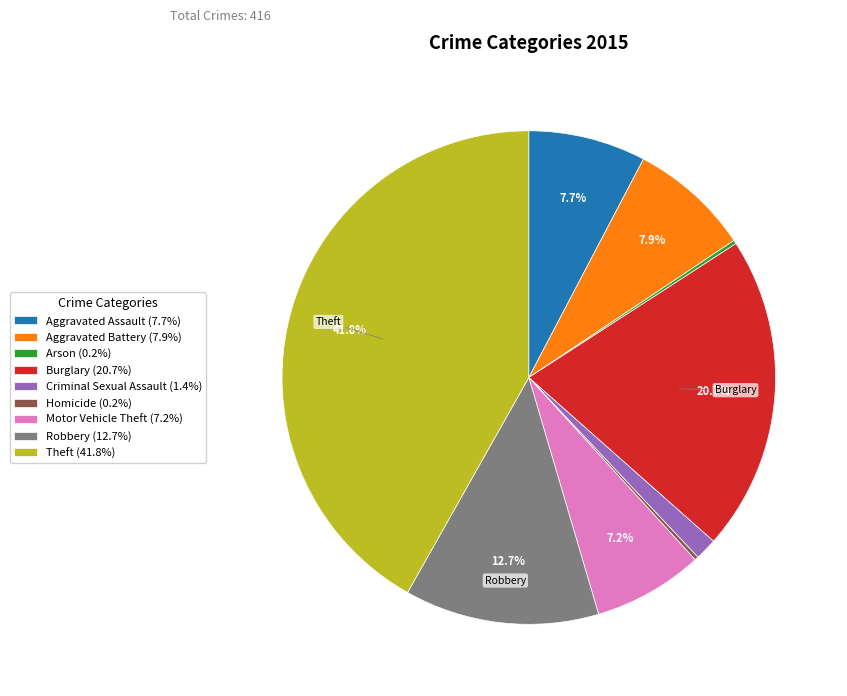

To the nearest percent, what is the combined percentage of Robbery and Criminal Sexual Assault?

14%